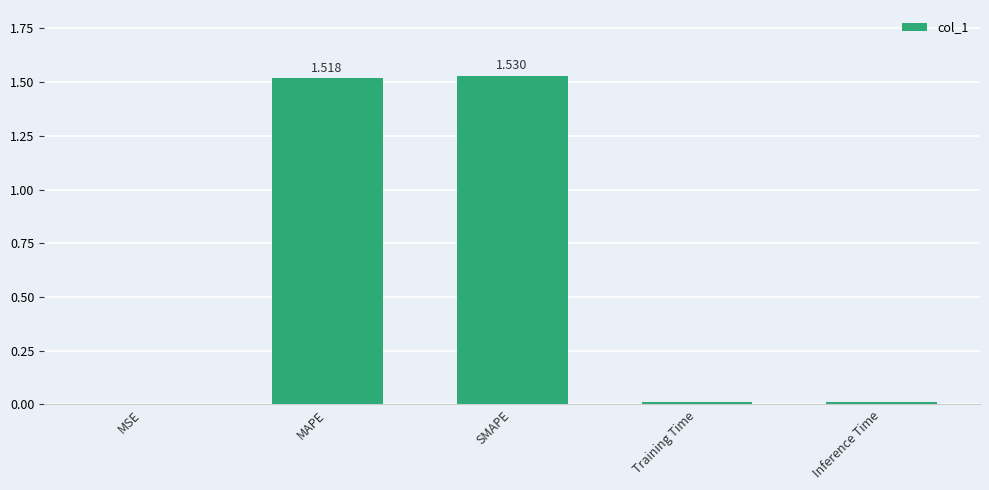

What value does the data have at SMAPE?

1.5